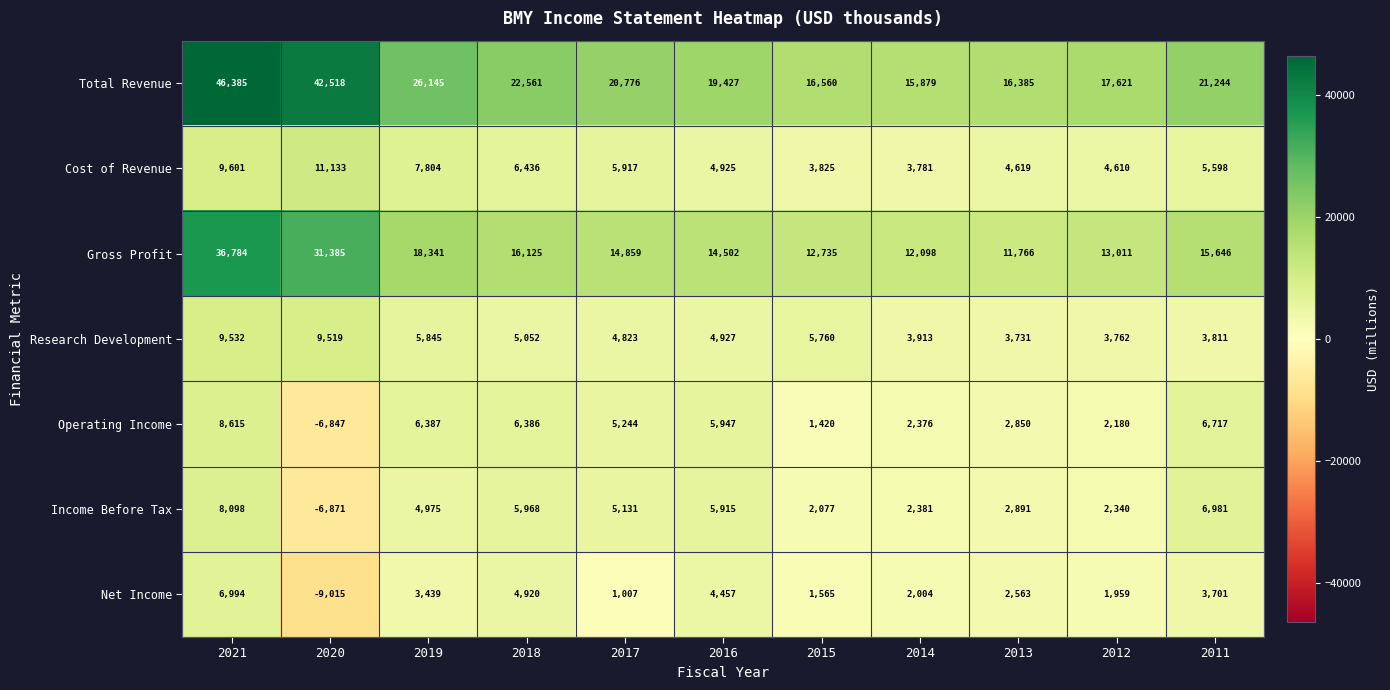

What is the average value of the Total Revenue series?

24136